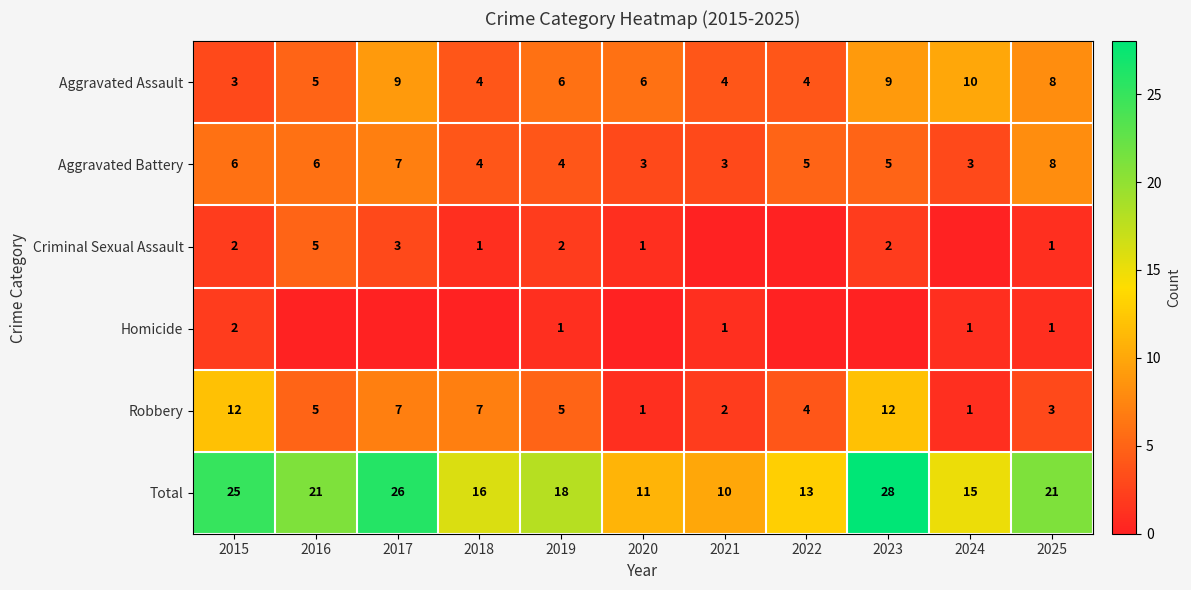

What is the difference between the Total values at 2024 and 2025?

6